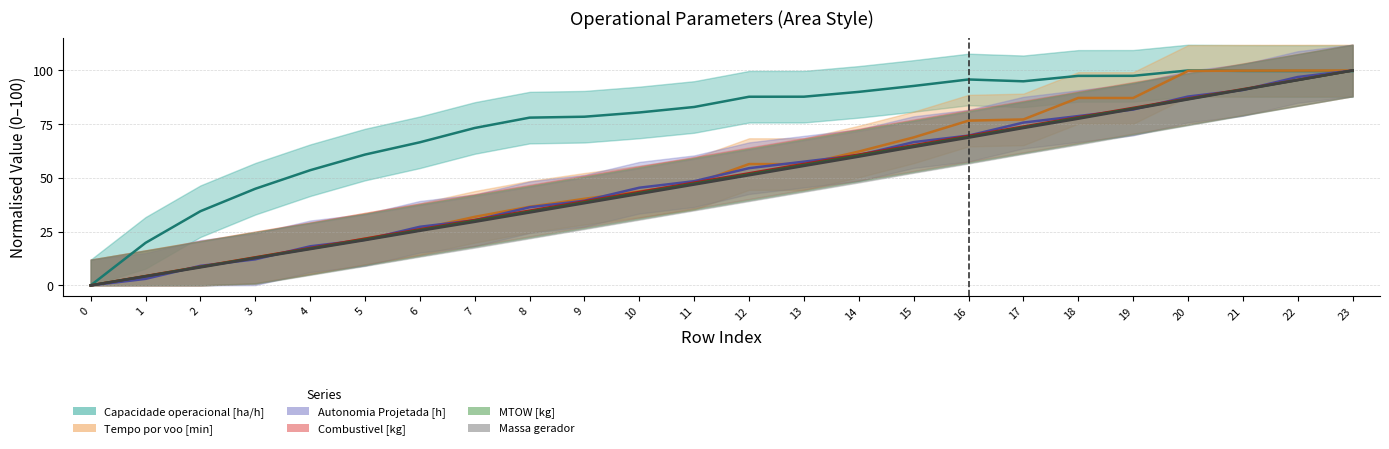

True or false: Capacidade operacional [ha/h] and Autonomia Projetada [h] cross at least once.

True